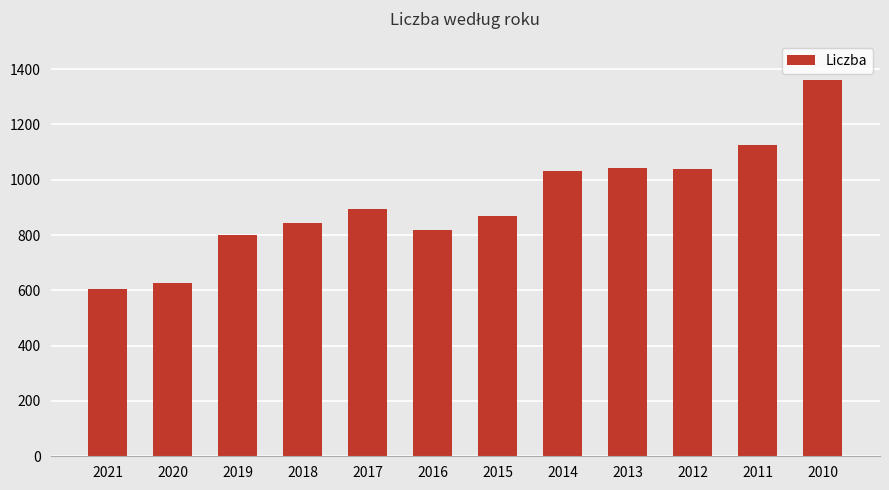

Does the chart contain stacked bars?

No